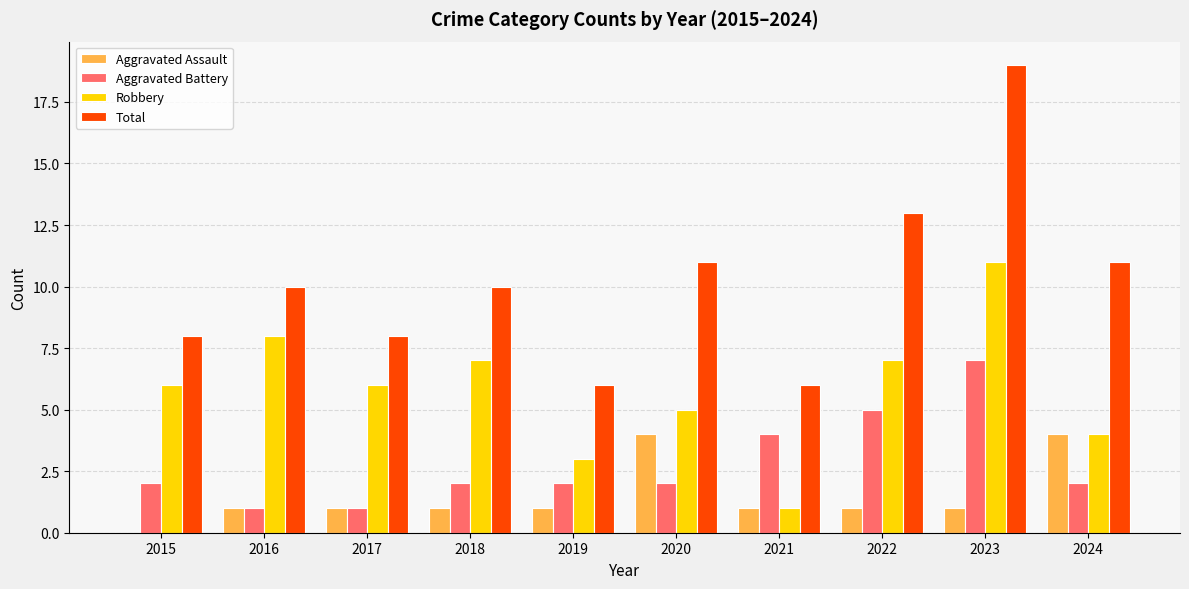

Reading right to left, what are all the values shown in this chart?

Aggravated Assault: 4	1	1	1	4	1	1	1	1	0
Aggravated Battery: 2	7	5	4	2	2	2	1	1	2
Robbery: 4	11	7	1	5	3	7	6	8	6
Total: 11	19	13	6	11	6	10	8	10	8